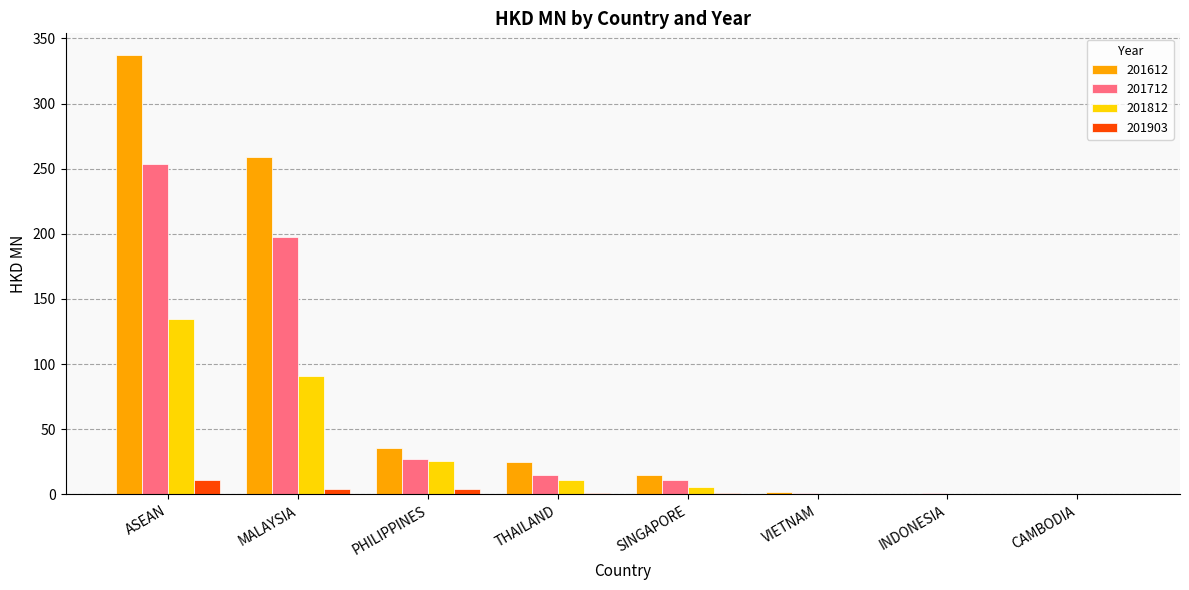

How many data points does each series have?

8